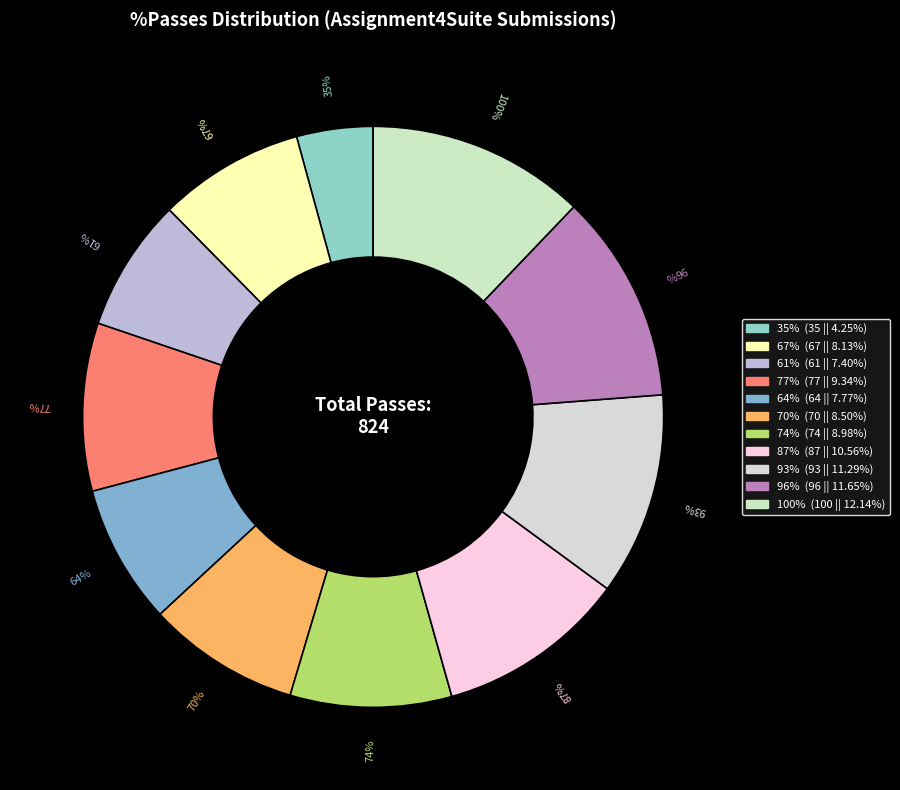

To the nearest percent, what portion does 70% represent?

8%